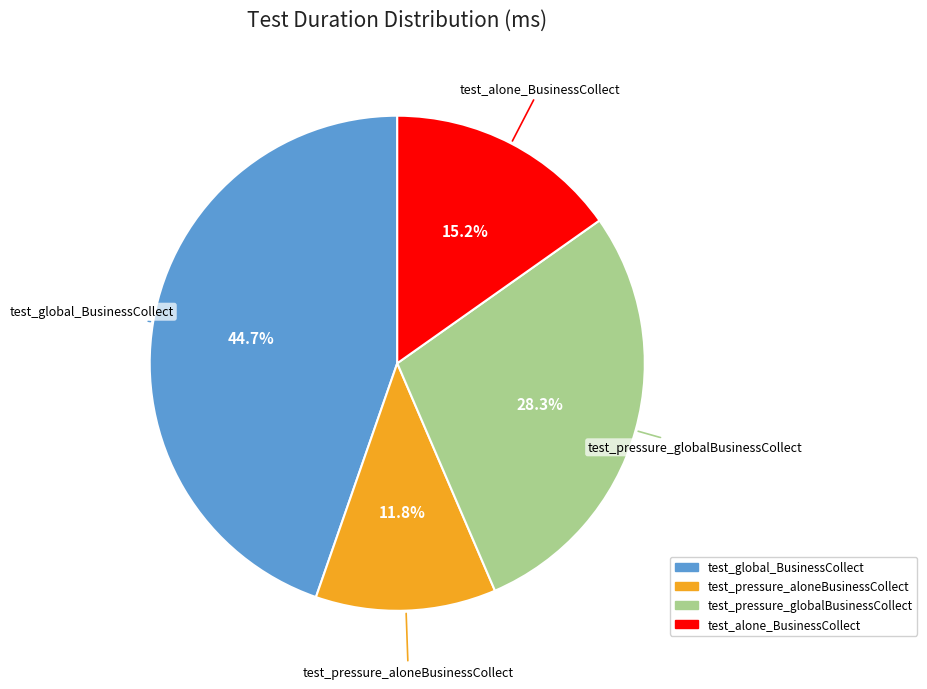

What percentage is the test_alone_BusinessCollect slice, to the nearest percent?

15%